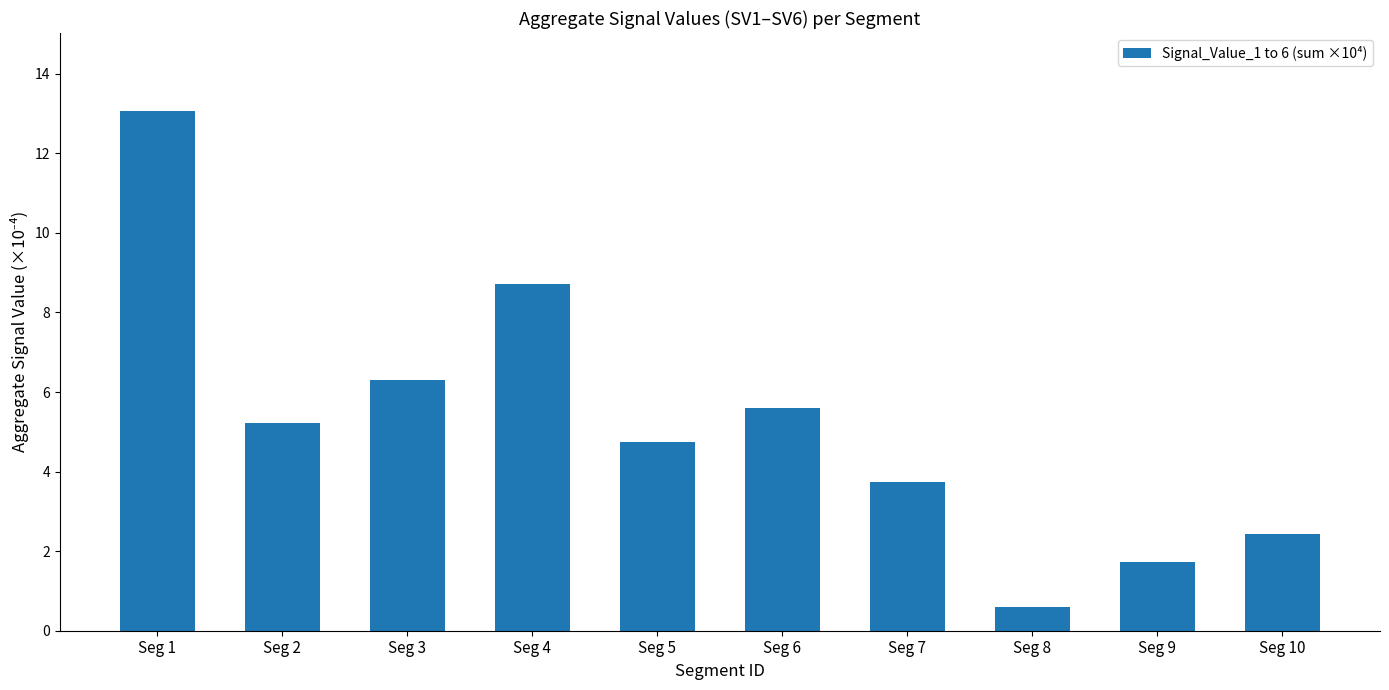

Where does the data first go above 5?

Seg 1